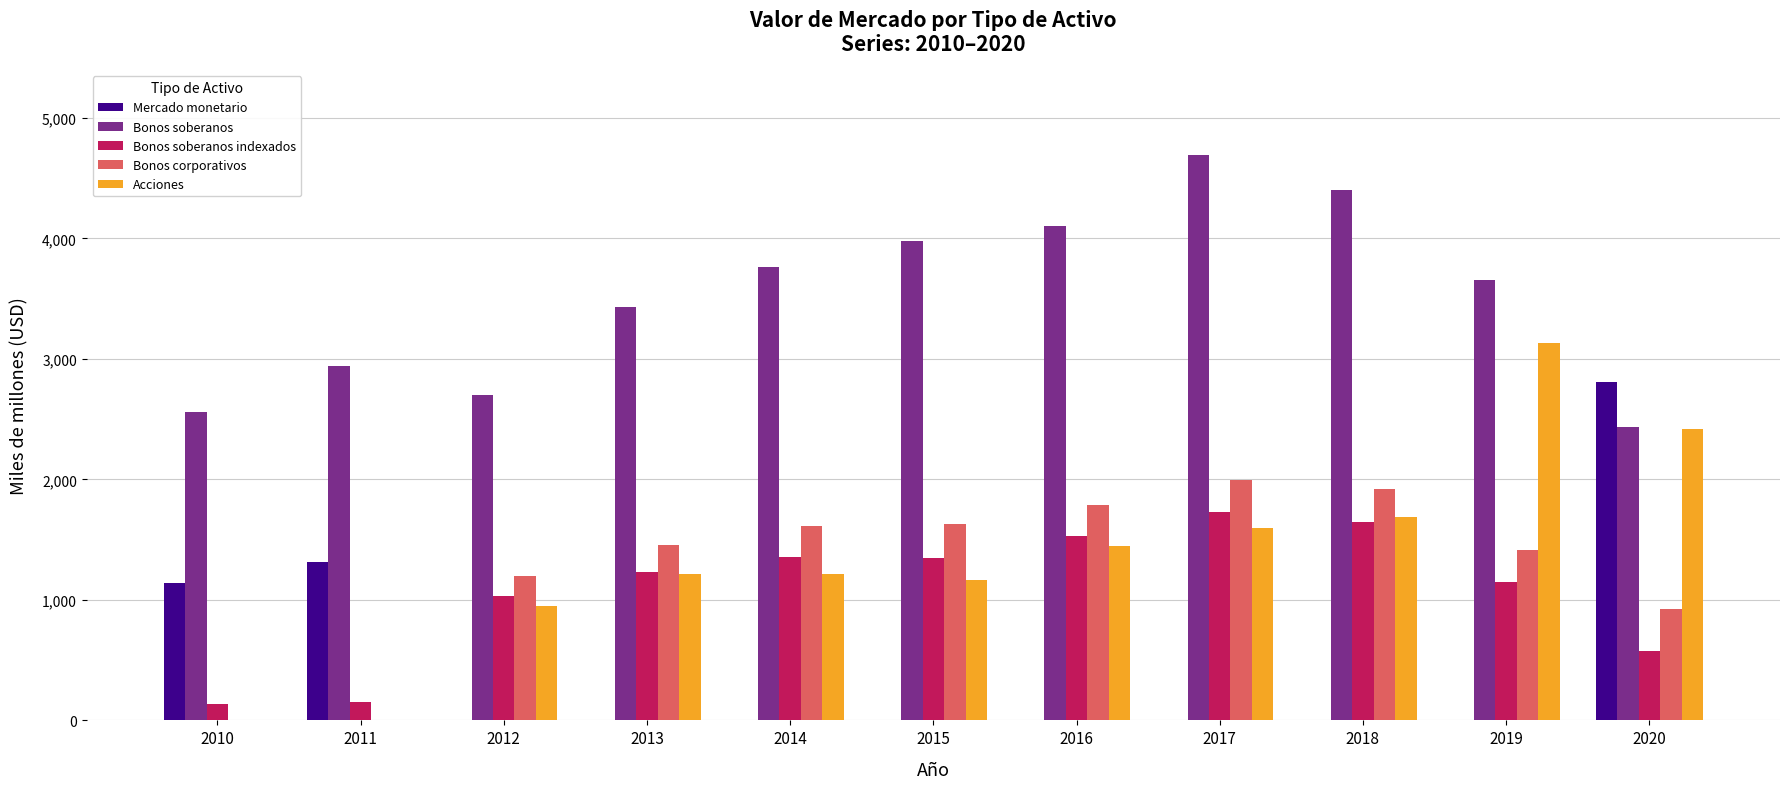

Count the number of categories in the chart.

11